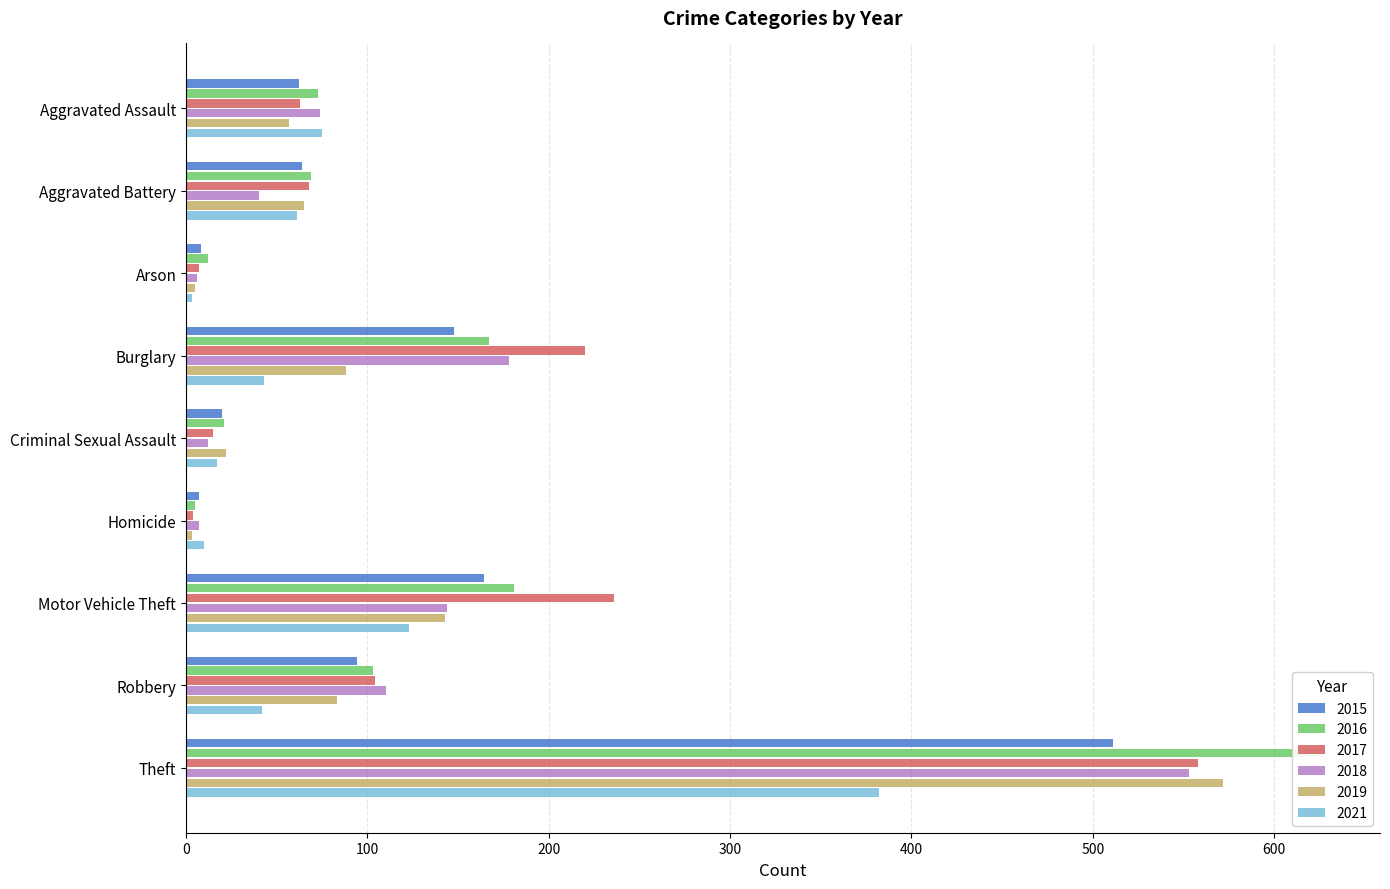

At which label is 2015 closest to 259?

Motor Vehicle Theft